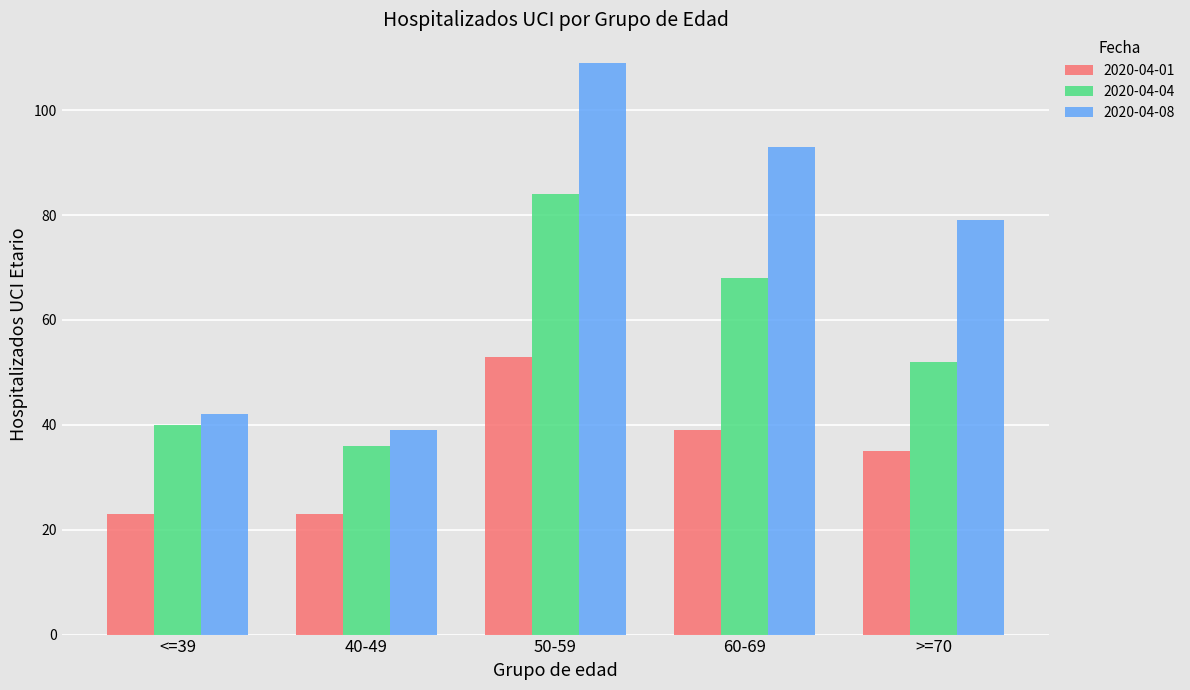

Where is 2020-04-08 nearest to the value 74?

>=70